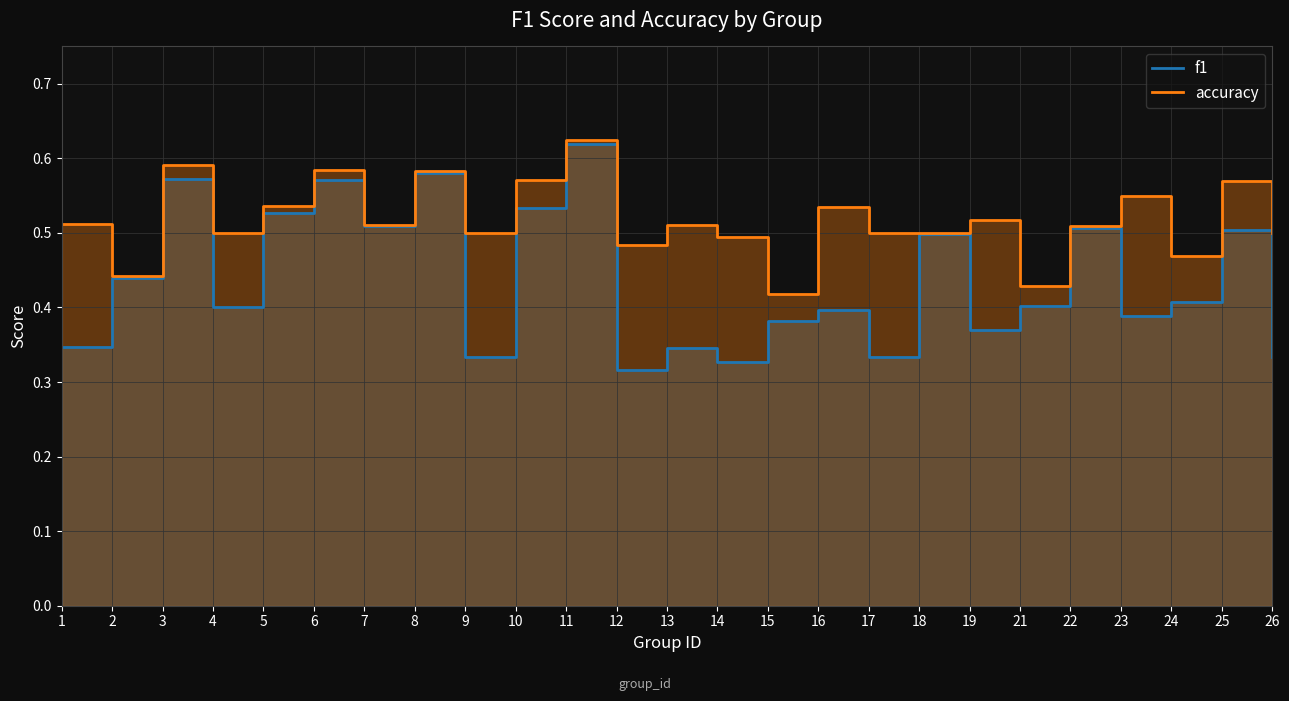

What is the sum of the f1 values at 25 and 6?

1.1